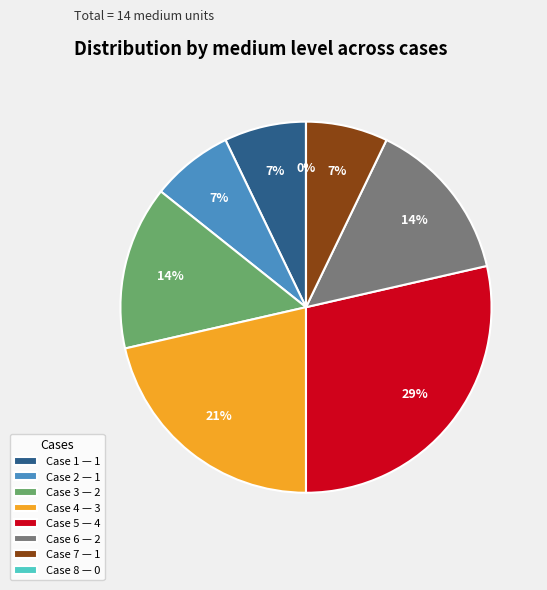

What is the change in value from 5 to 7?

-3